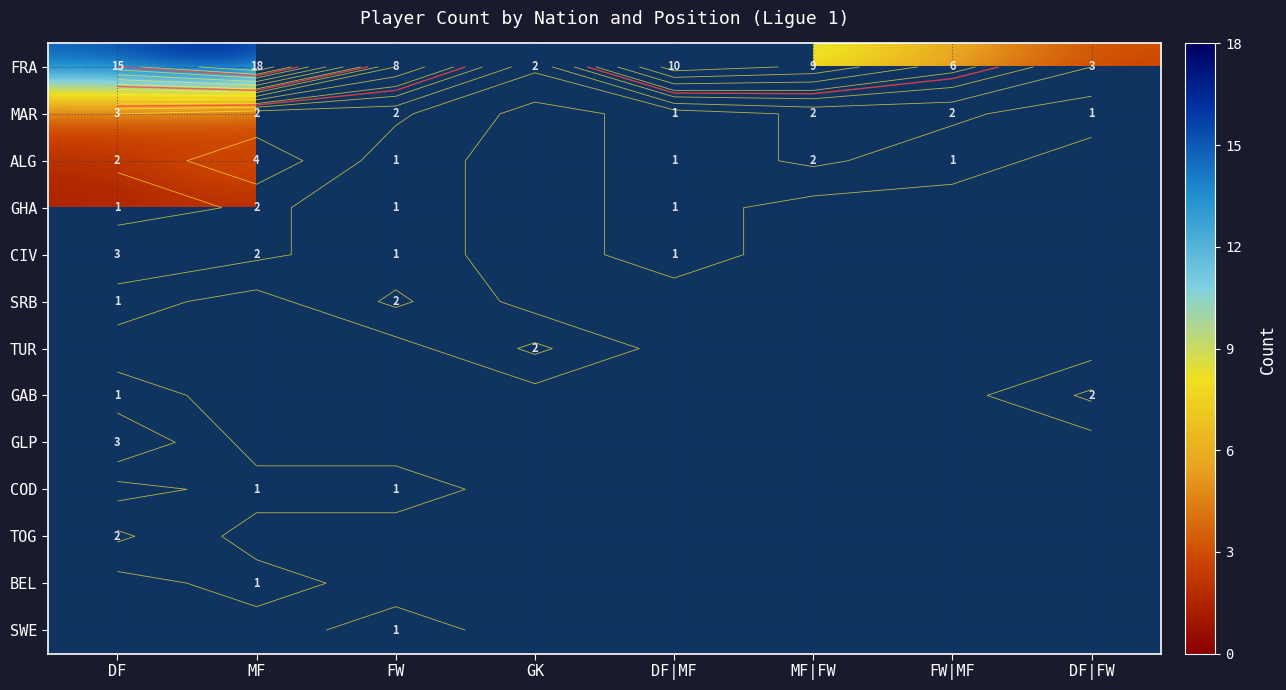

What is the difference between the highest and lowest values at FW?

7.0